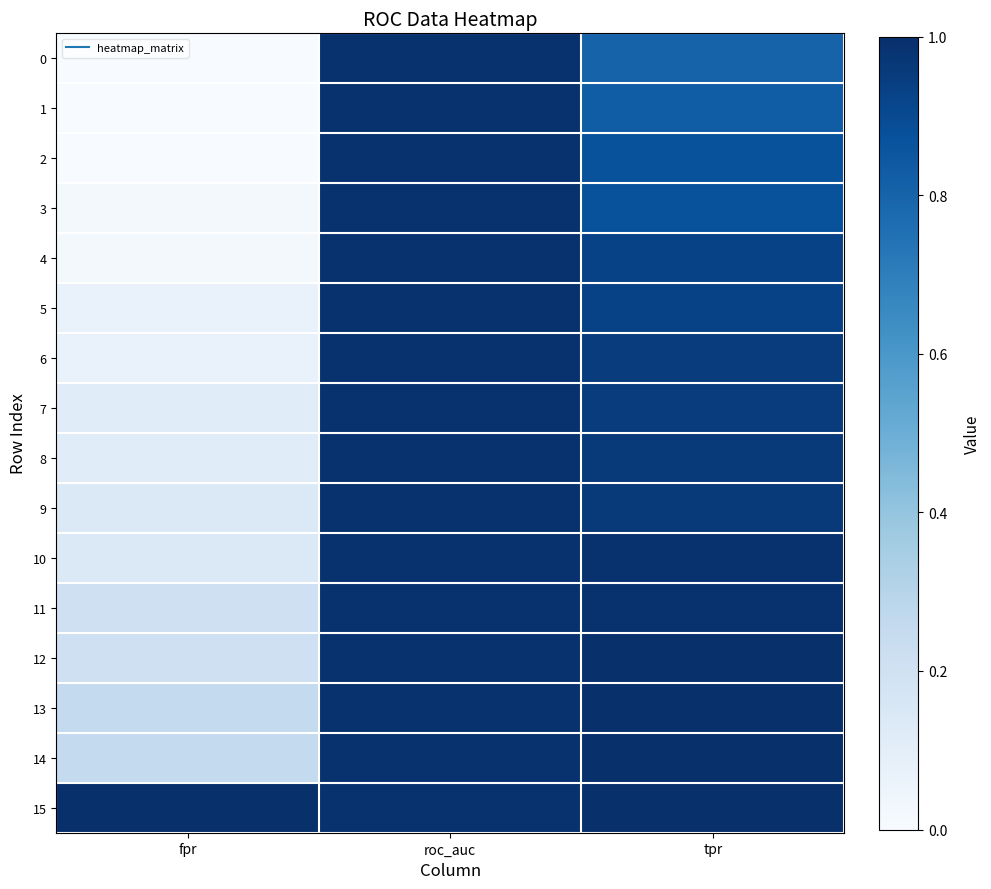

Which label corresponds to the largest value in the chart?

tpr